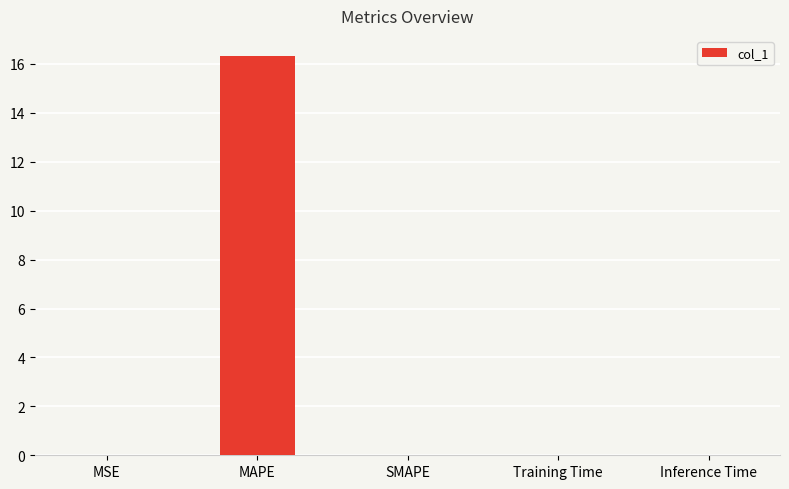

Which label corresponds to the largest value in the chart?

MAPE